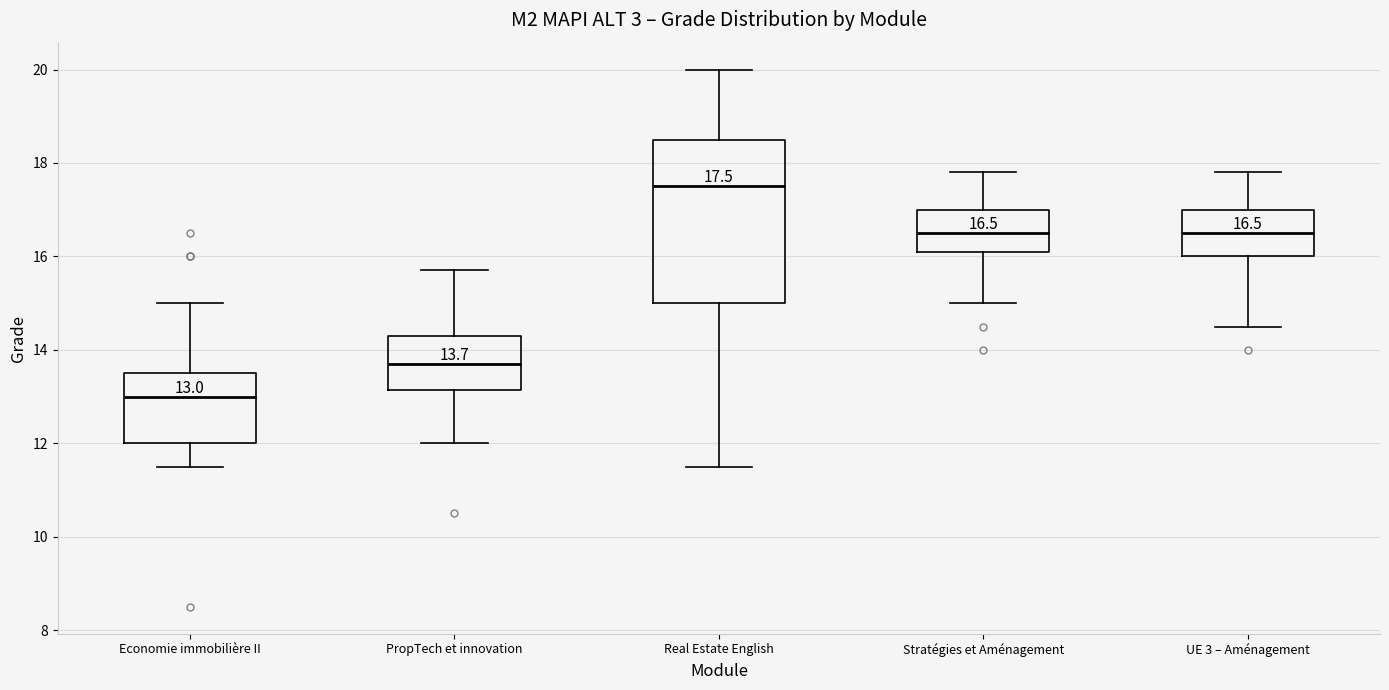

Which box has the highest median line?

Real Estate English